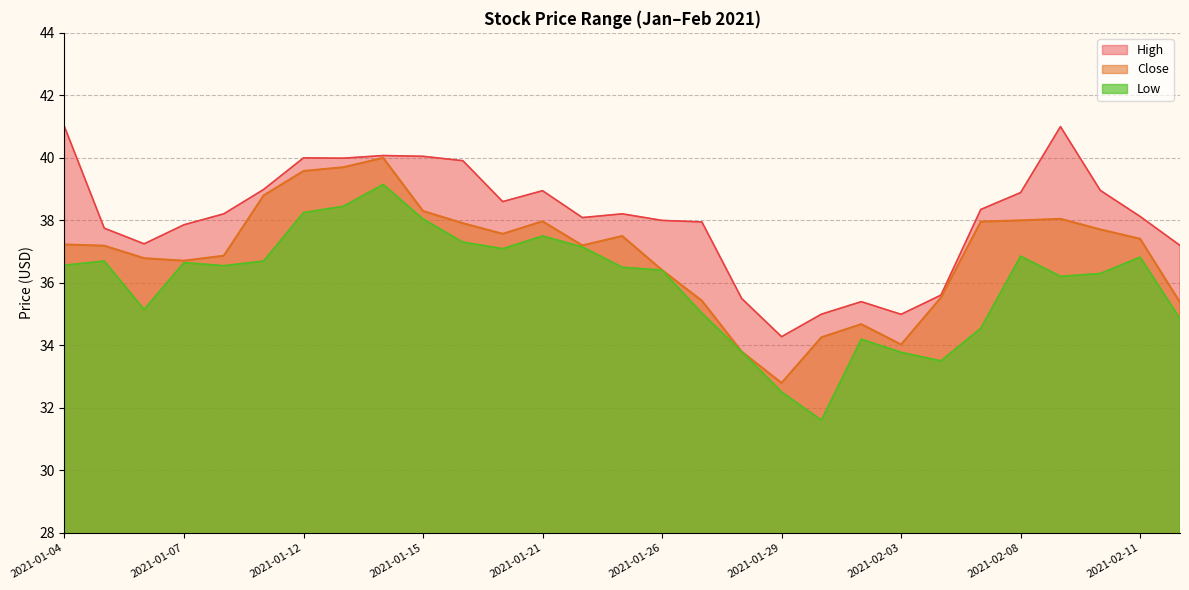

Does the chart have visible grid lines?

Yes